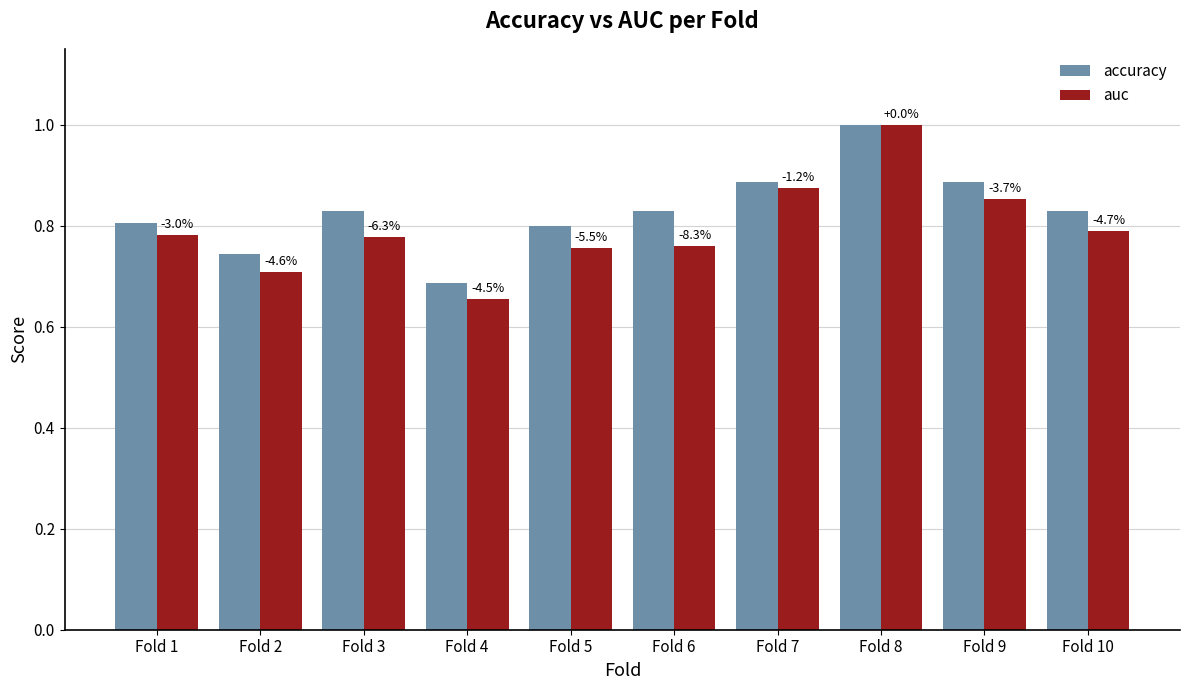

Where is accuracy nearest to the value 0?

Fold 4